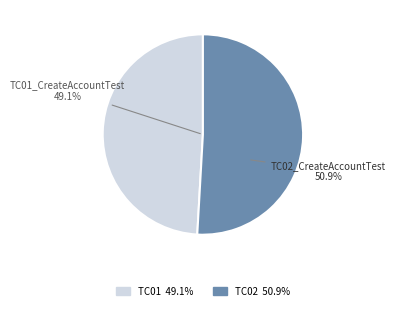

What is the smallest slice in the pie chart?

TC01_CreateAccountTest